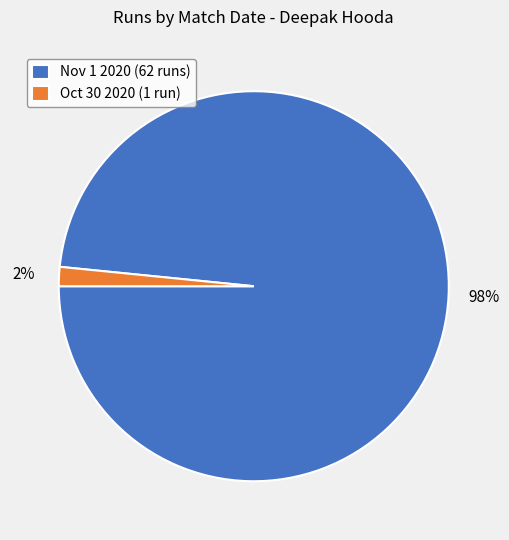

To the nearest percent, what portion does Oct 30 2020 (1 run) represent?

2%